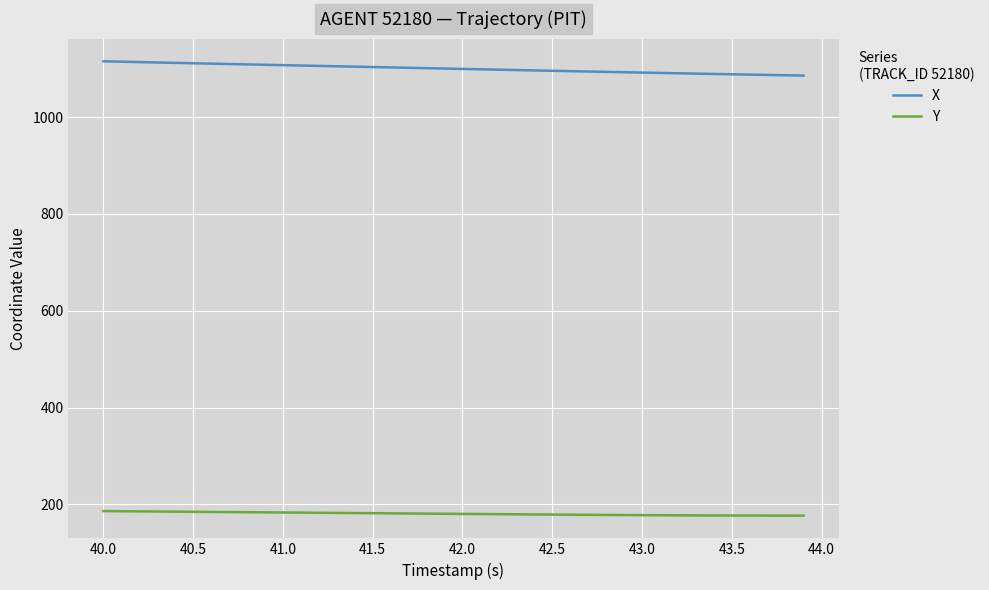

What is the lowest value of the X series?

1085.6